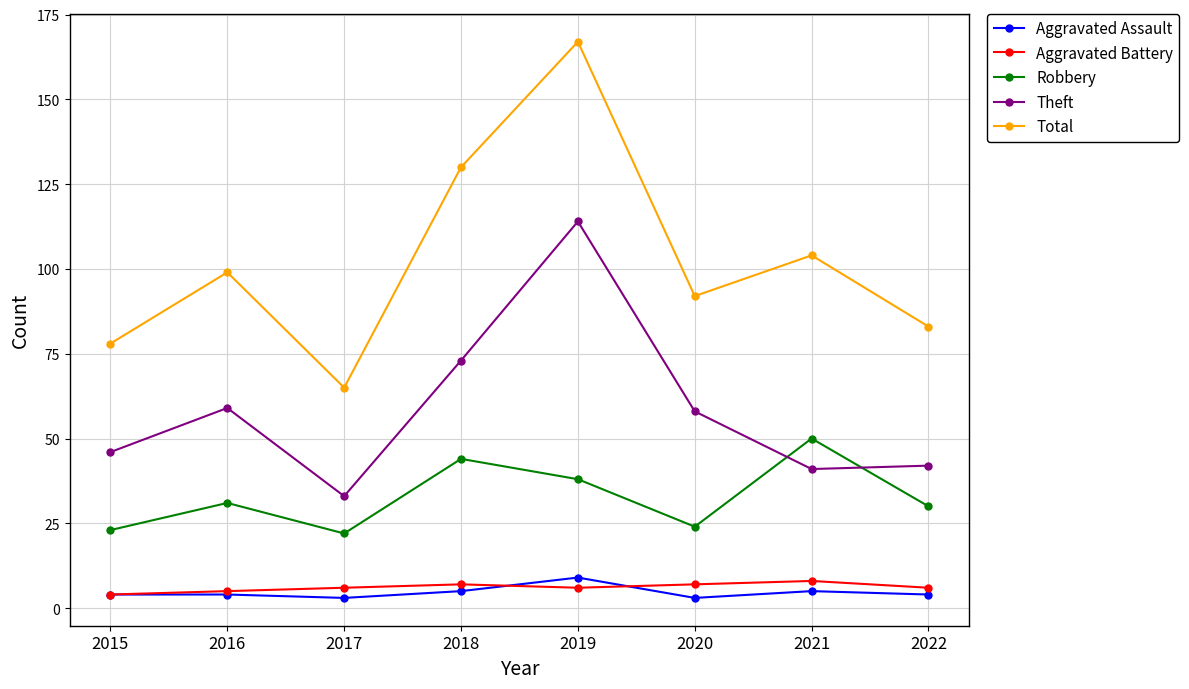

Which label corresponds to the largest value in the chart?

2019